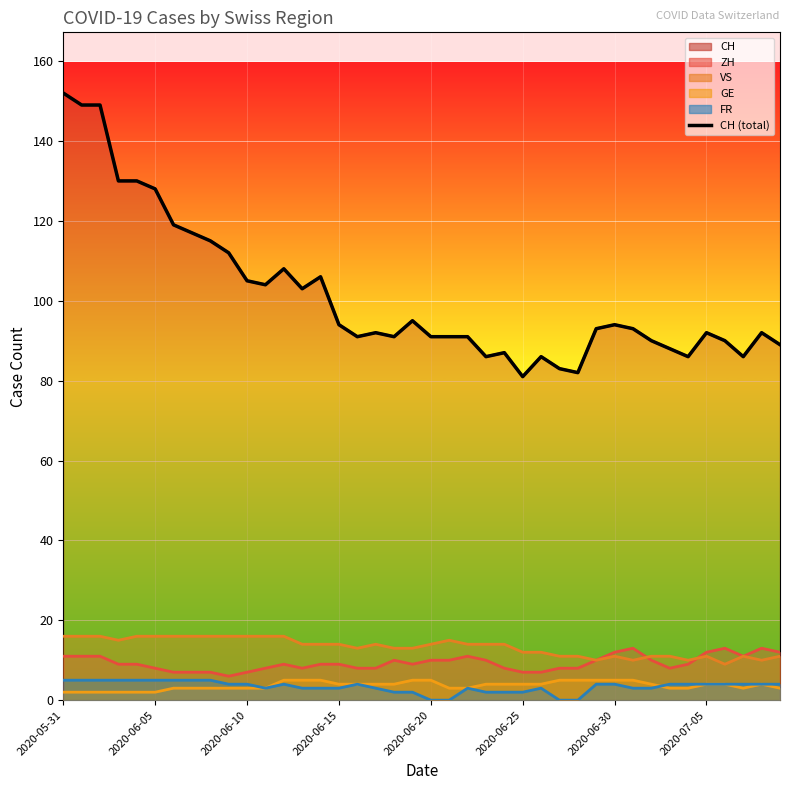

The chart shows a value of 56 at 2020-06-30. True or false?

False